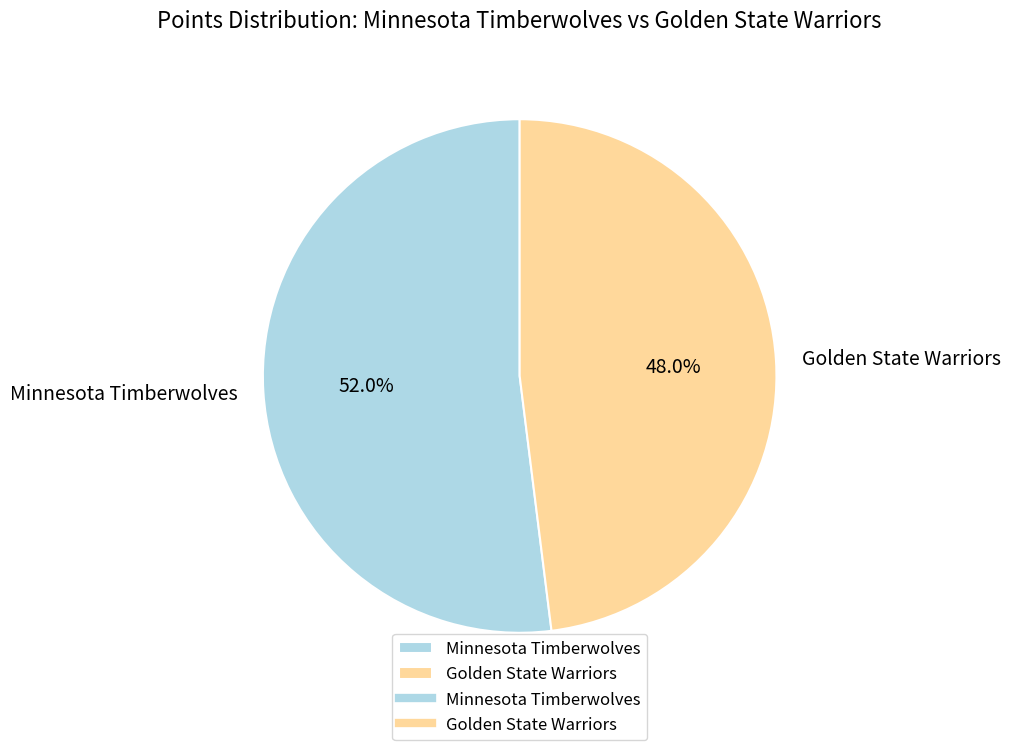

How many segments does this pie chart have?

2